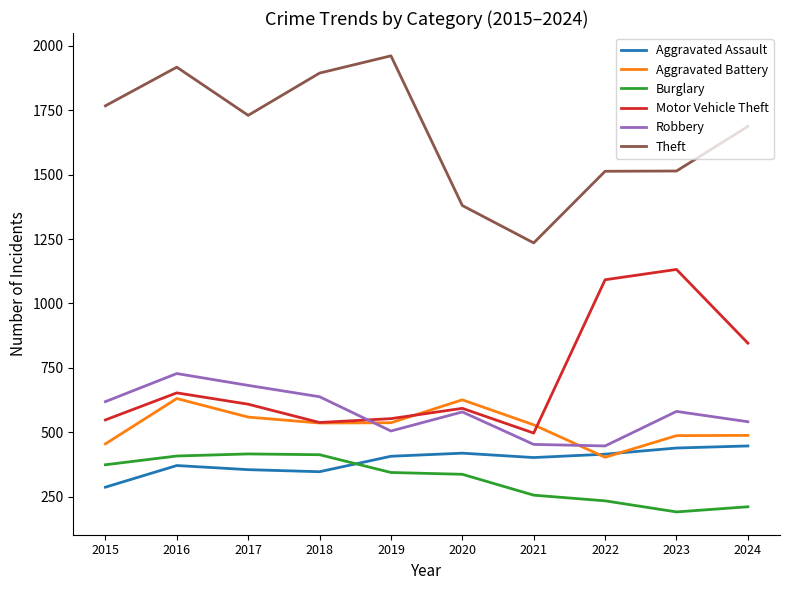

What is the sum of the Motor Vehicle Theft values at 2023 and 2016?

1785